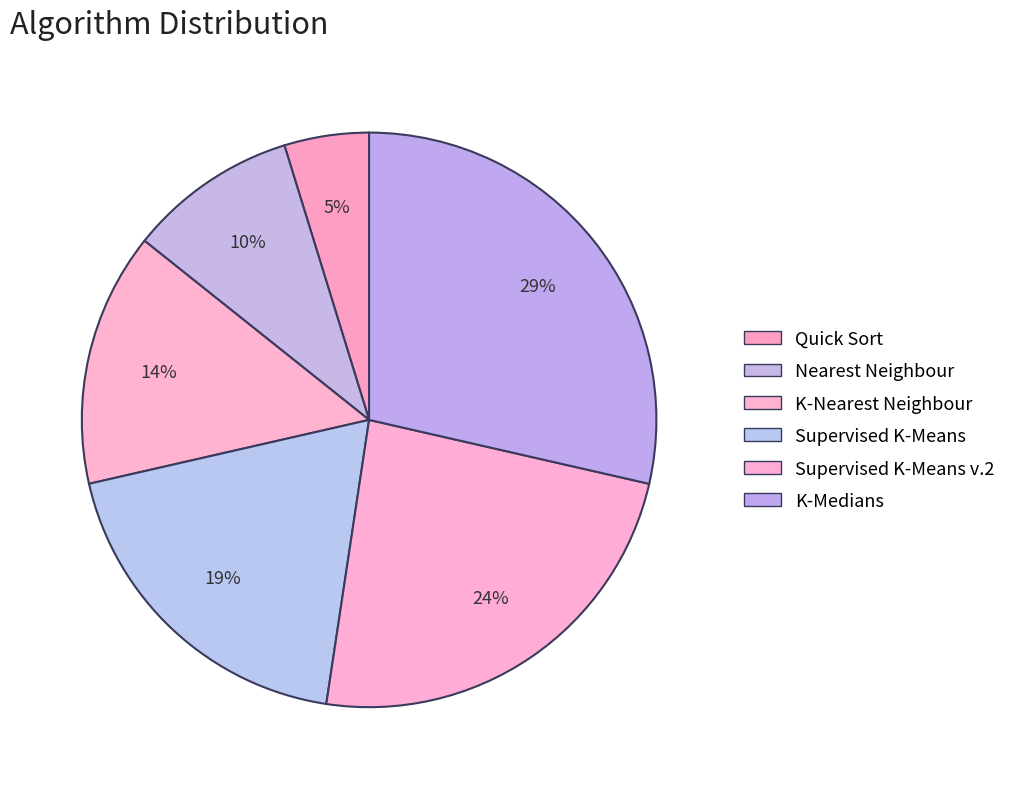

How many slices are in this pie chart?

6